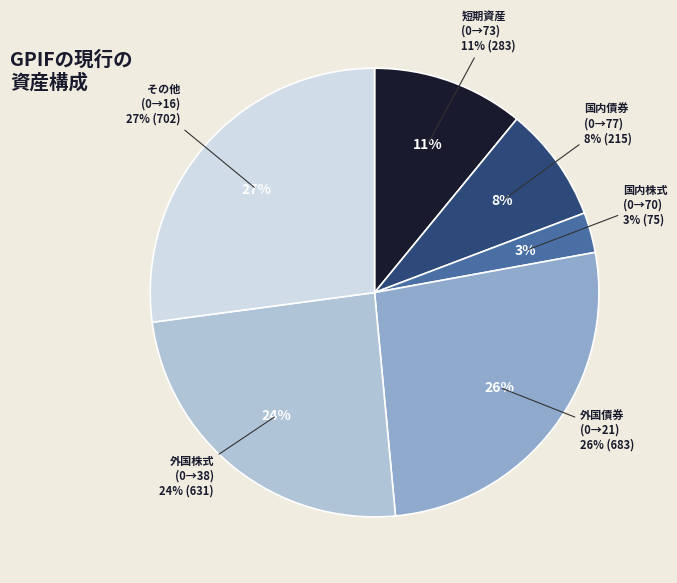

Is 70 the majority of the pie?

No